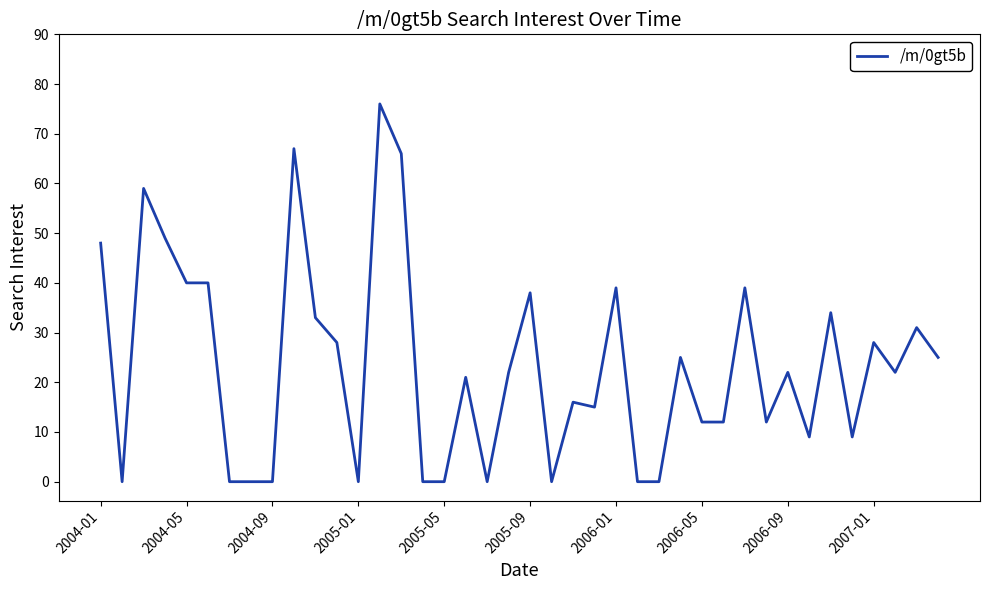

What is the maximum value shown in the chart?

76